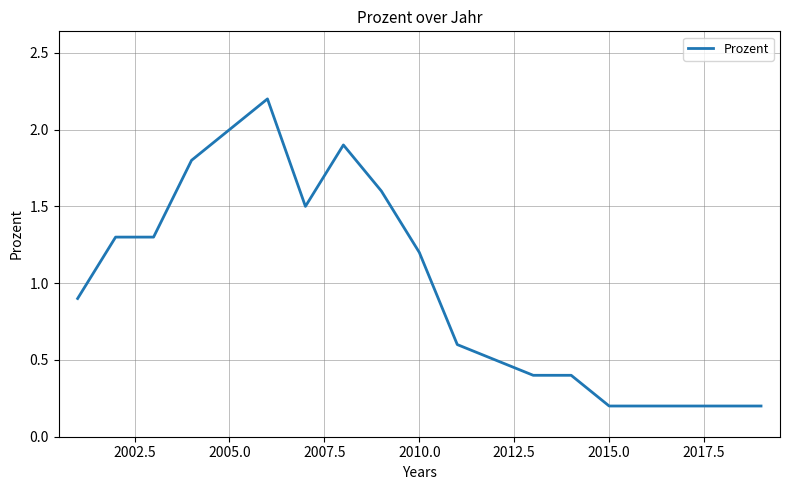

What is the difference between the maximum and minimum values?

2.0